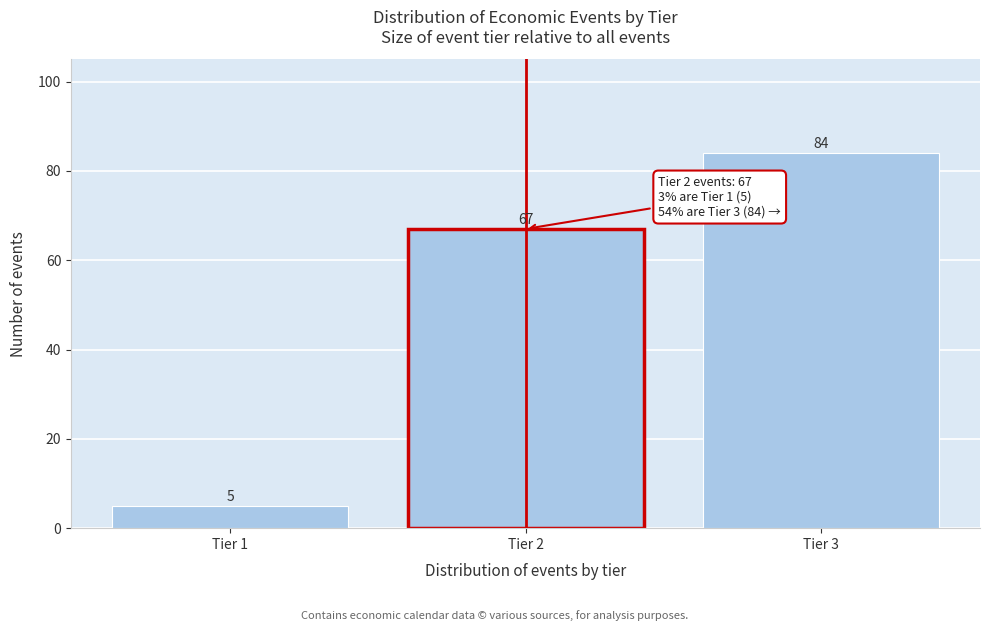

Reading left to right, list all the values displayed in this chart.

5	67	84